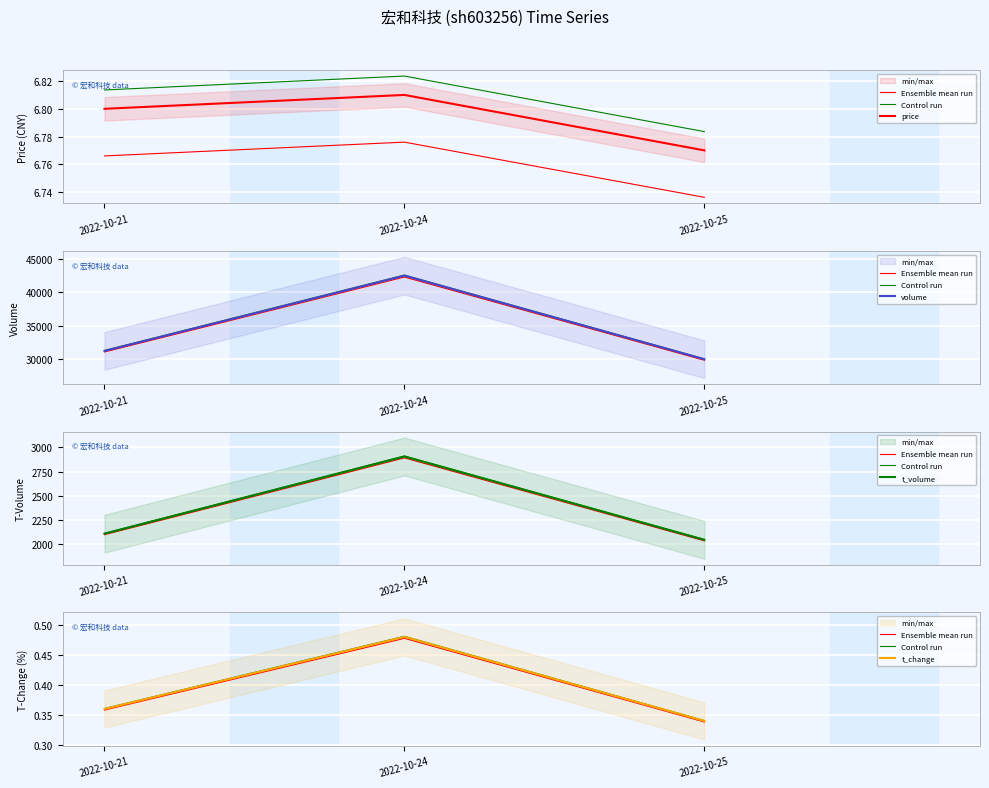

How many categories are shown in the chart?

3